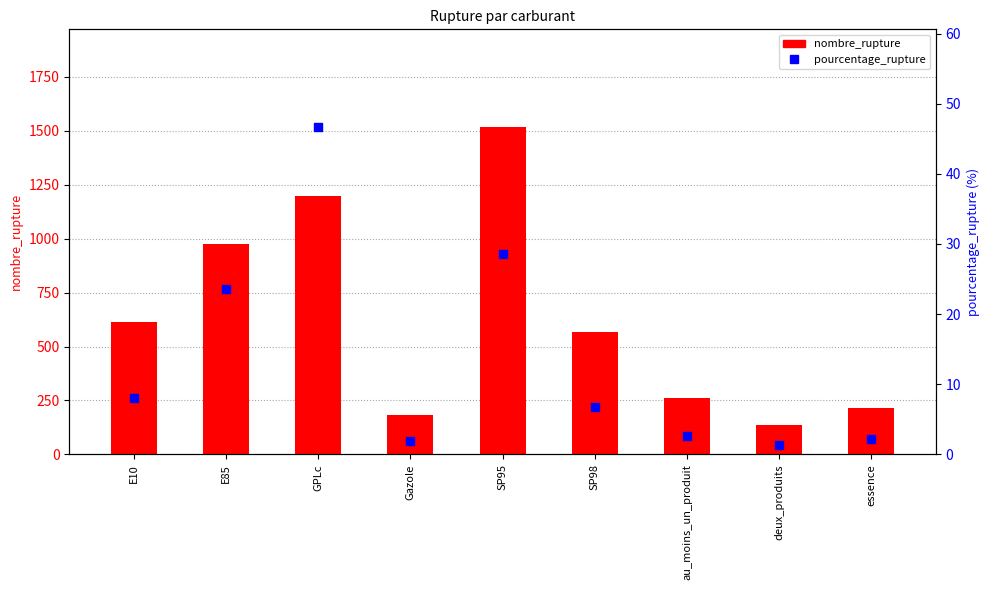

Which series contains the highest Y value?

nombre_rupture